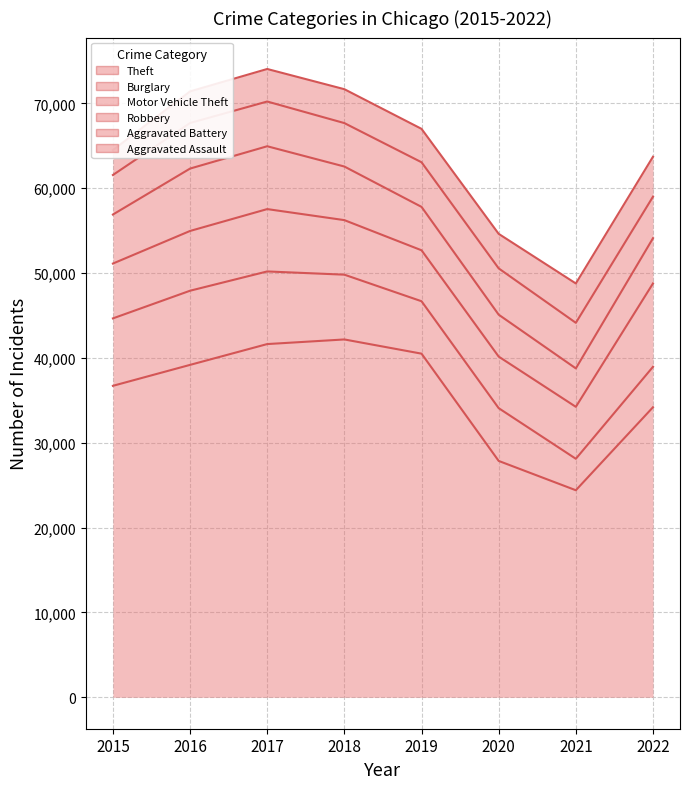

At which label does Theft first exceed 39180?

2017